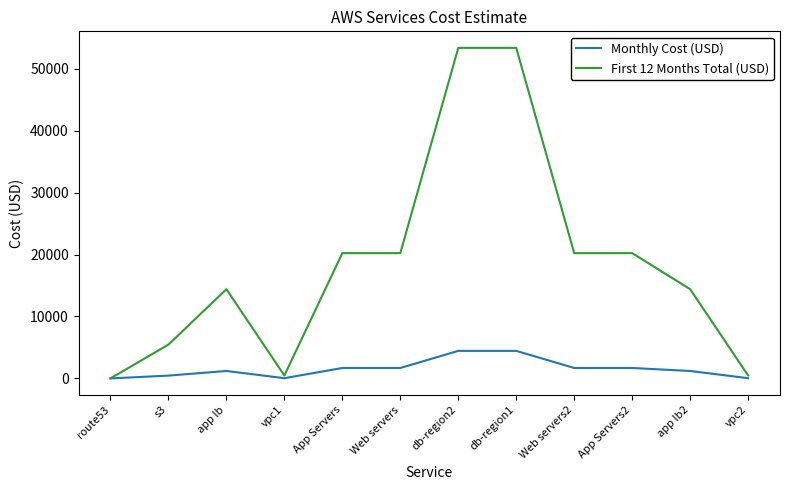

Which series has the largest range (max minus min)?

First 12 Months Total (USD)